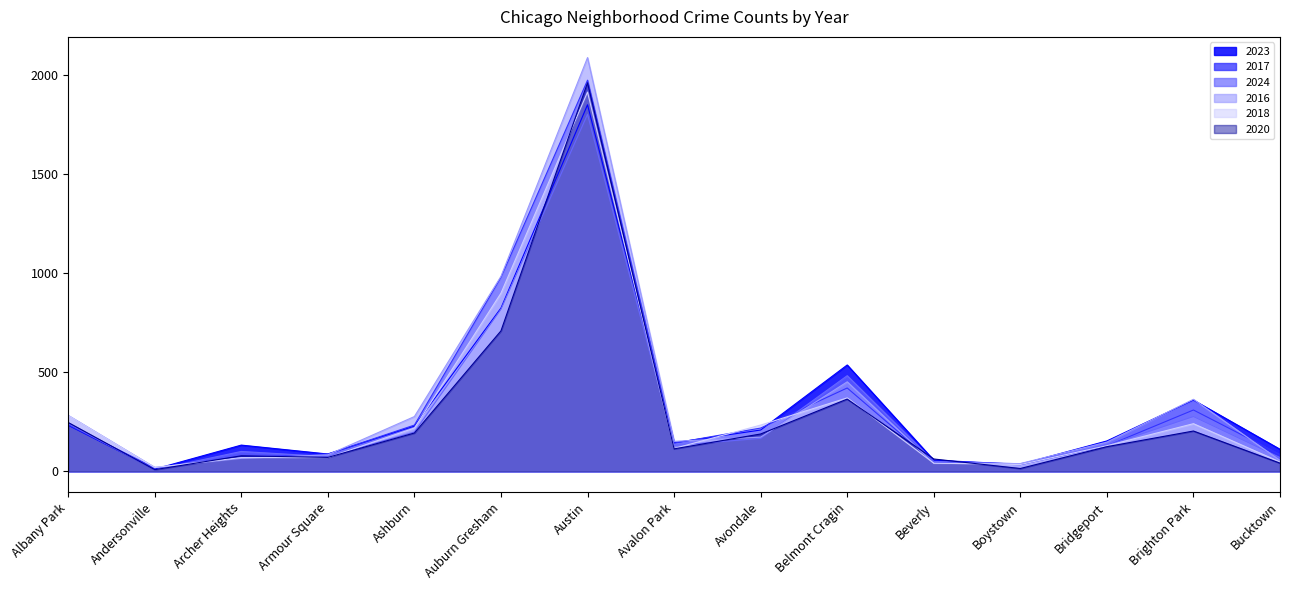

How many intersections are there between 2017 and 2020?

5